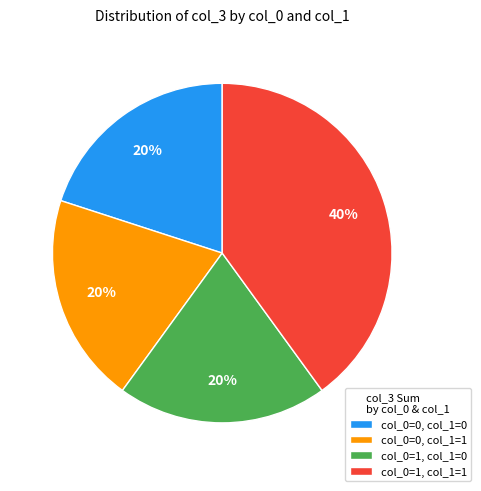

The col_0=0, col_1=1 slice represents 20% of the pie. True or false?

True